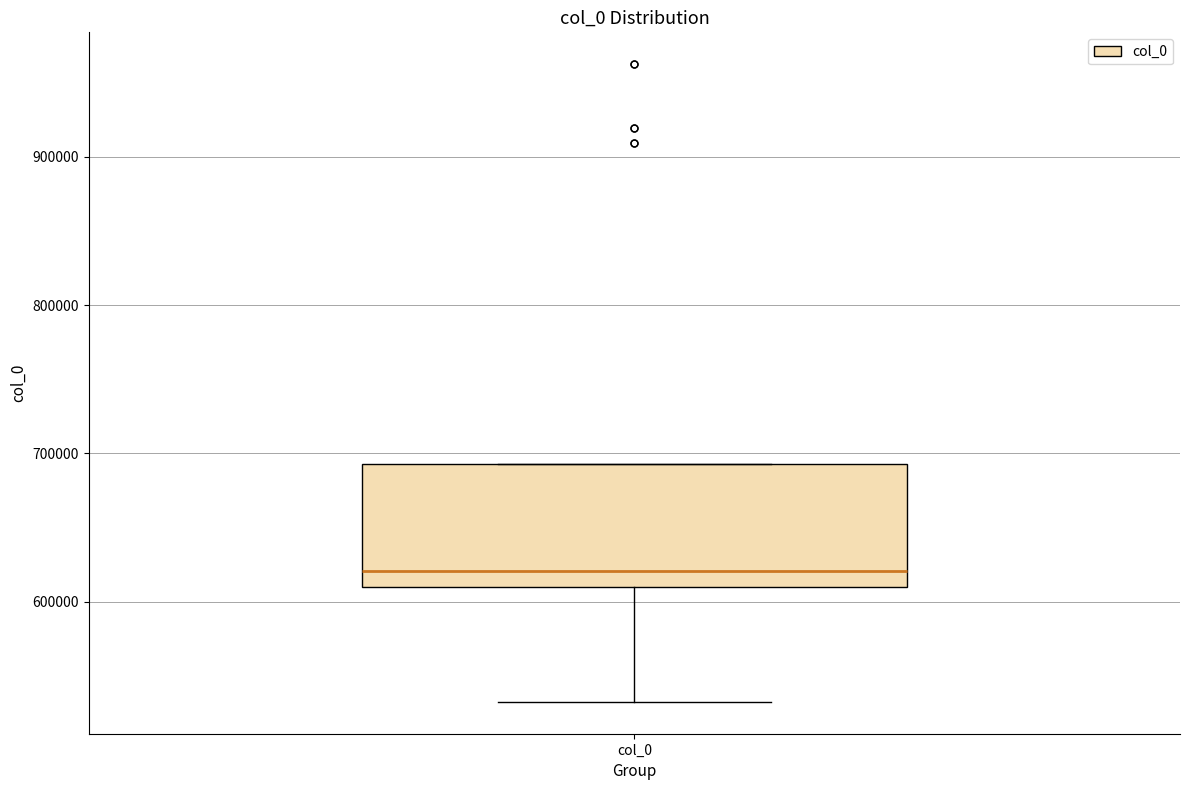

Where is the upper edge of the box for col_0 on the y-axis? The values are not printed on the chart, so give them approximately, as read against the axis.

690000